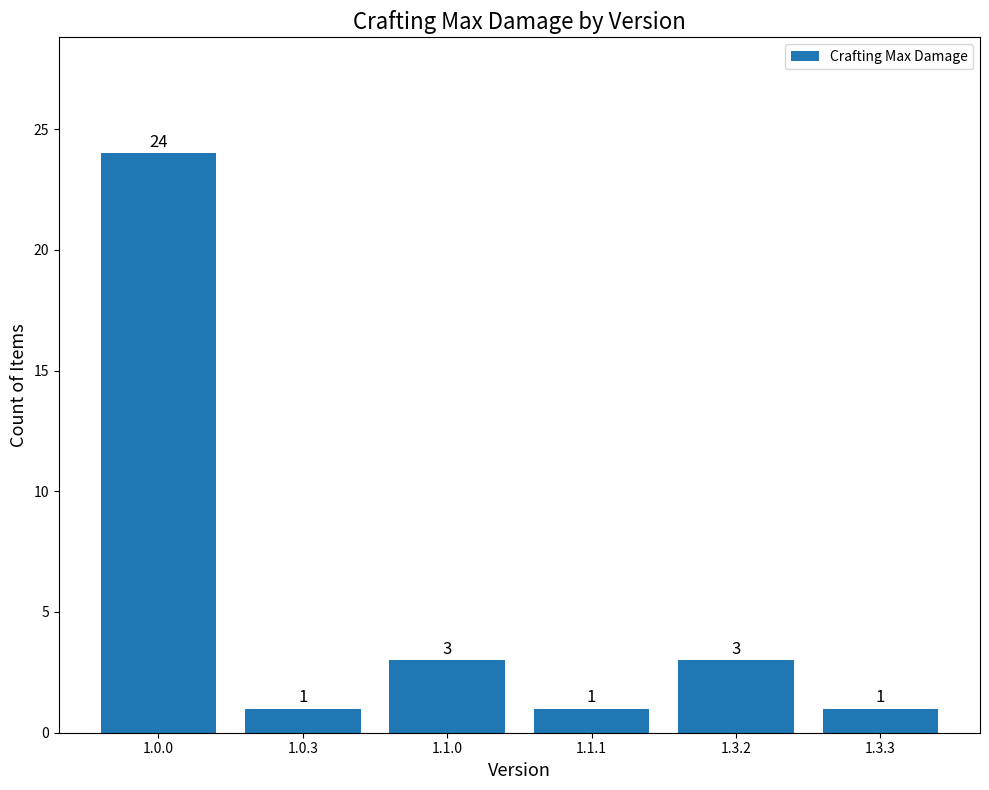

Reading left to right, list all the values displayed in this chart.

1.0.0=24	1.0.3=1	1.1.0=3	1.1.1=1	1.3.2=3	1.3.3=1